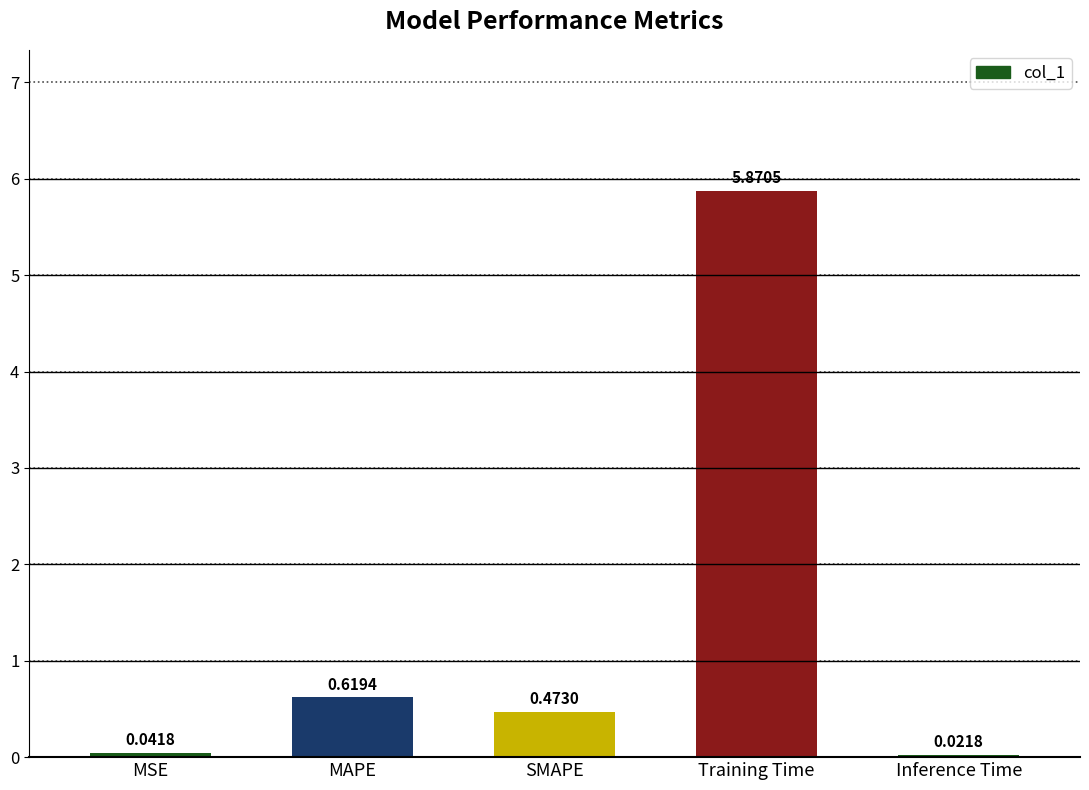

At which category does the chart reach its peak across all series?

Training Time